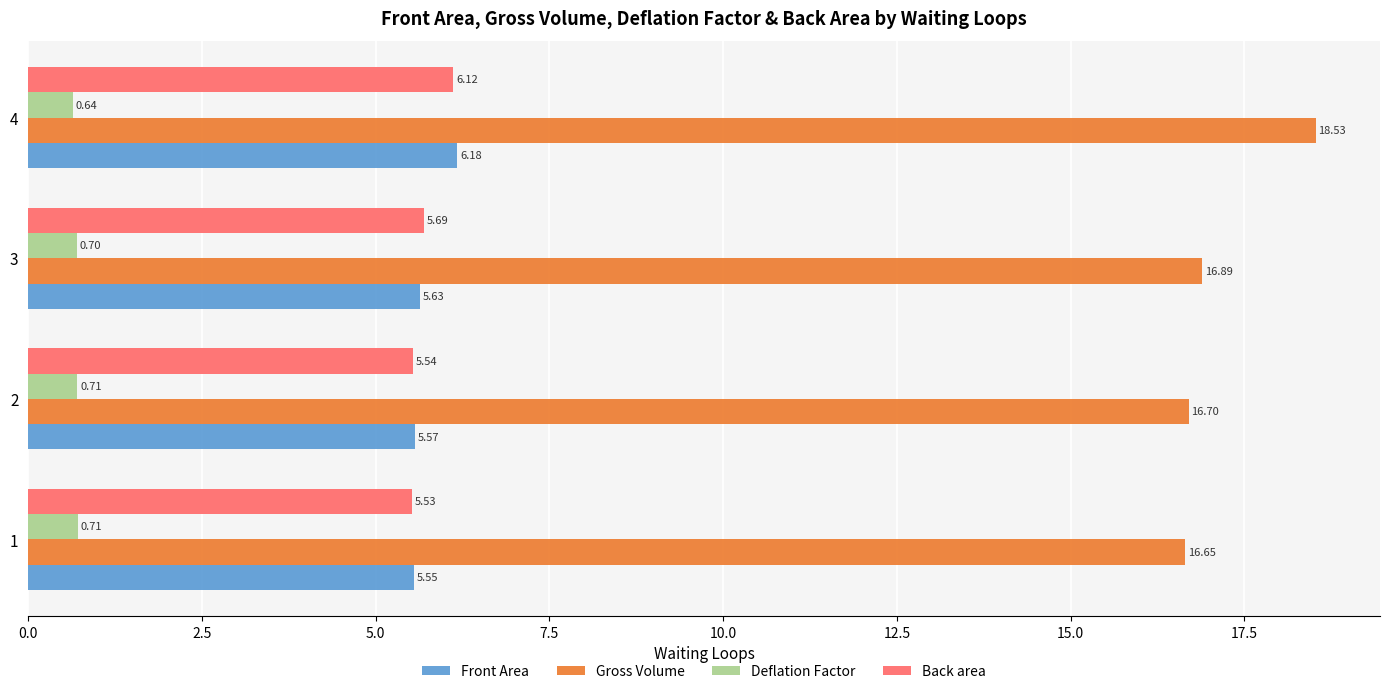

List the series in order of their peak value, lowest first.

Deflation Factor, Back area, Front Area, Gross Volume